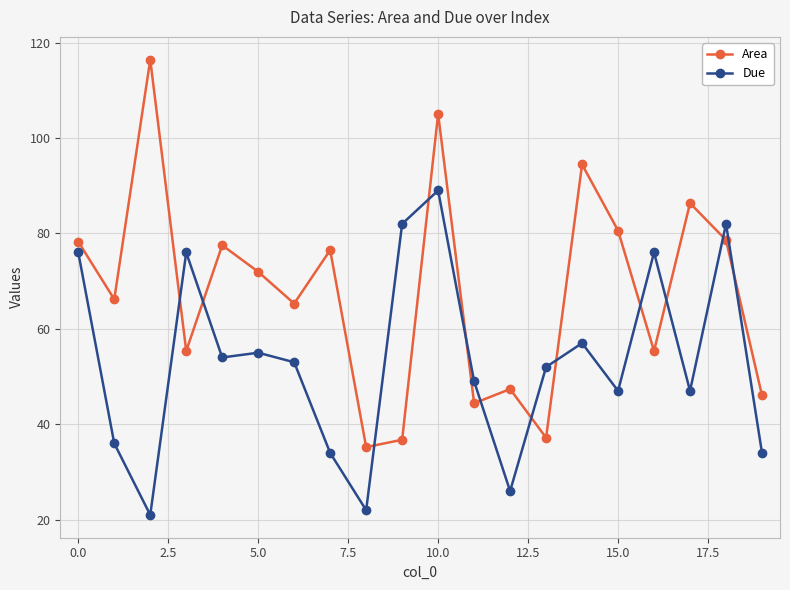

Rank the series by their maximum value, from lowest to highest.

Due, Area